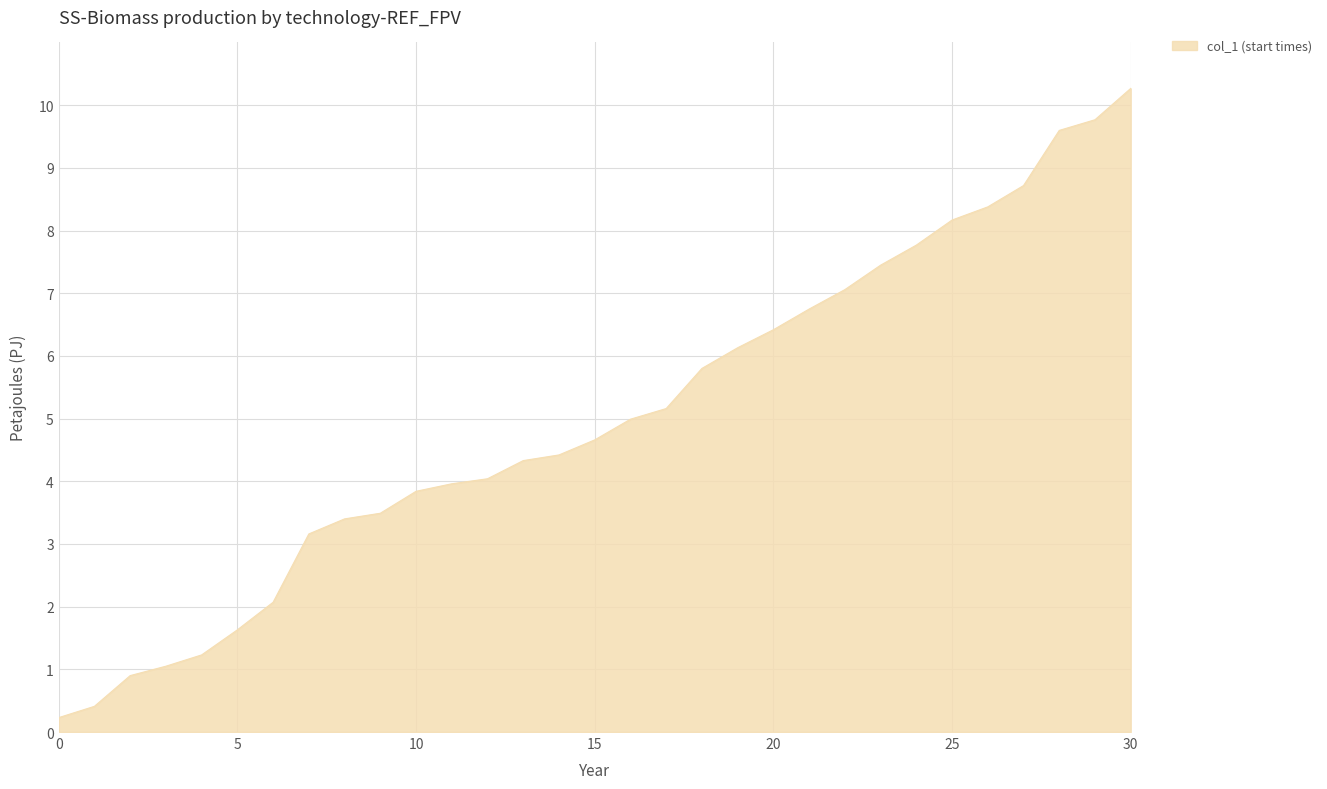

What is the maximum value shown in the chart?

10.3